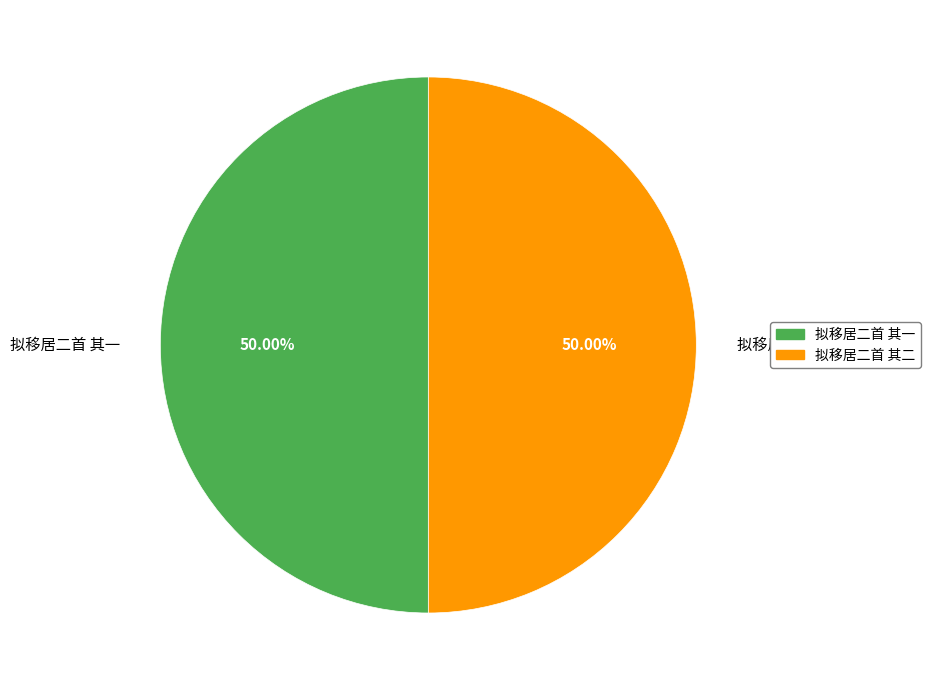

What is the ratio of the value at 拟移居二首 其一 to the value at 拟移居二首 其二?

1.0